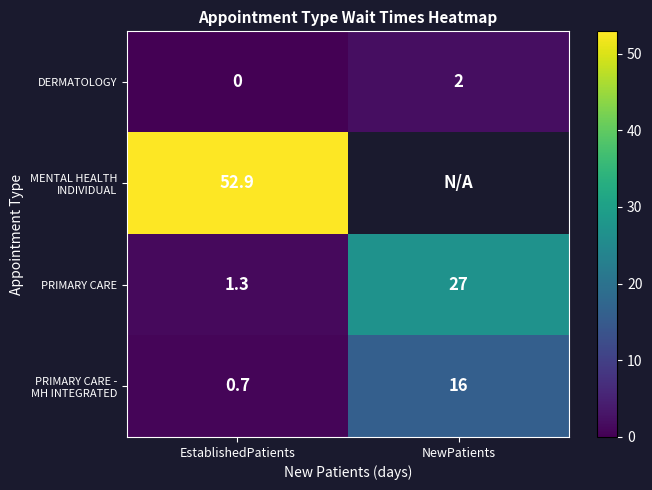

Which has a higher value, EstablishedPatients or NewPatients?

NewPatients